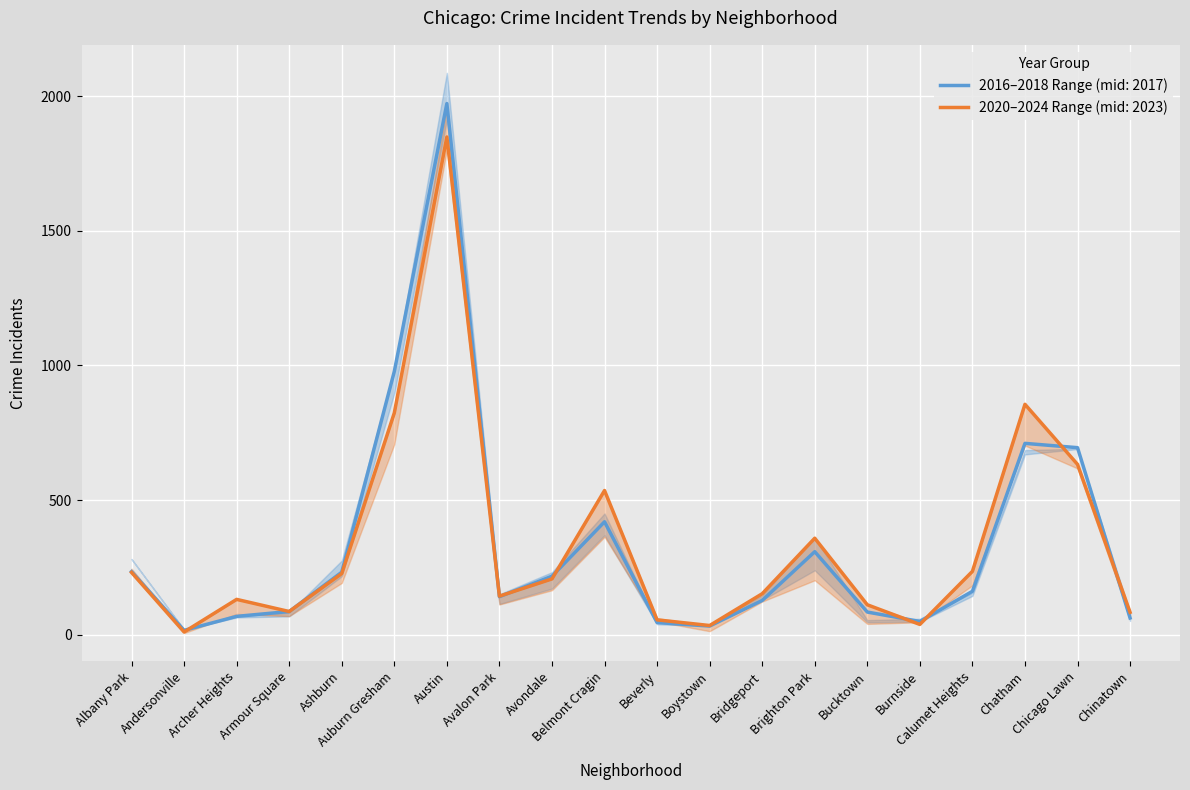

True or false: 2016–2018 Range (mid: 2017) has a value of 420 at Belmont Cragin.

True